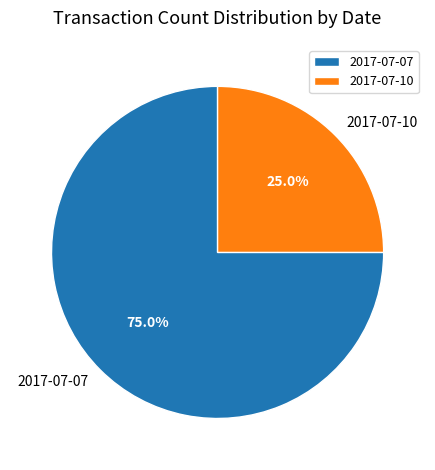

What is the smallest slice in the pie chart?

2017-07-10